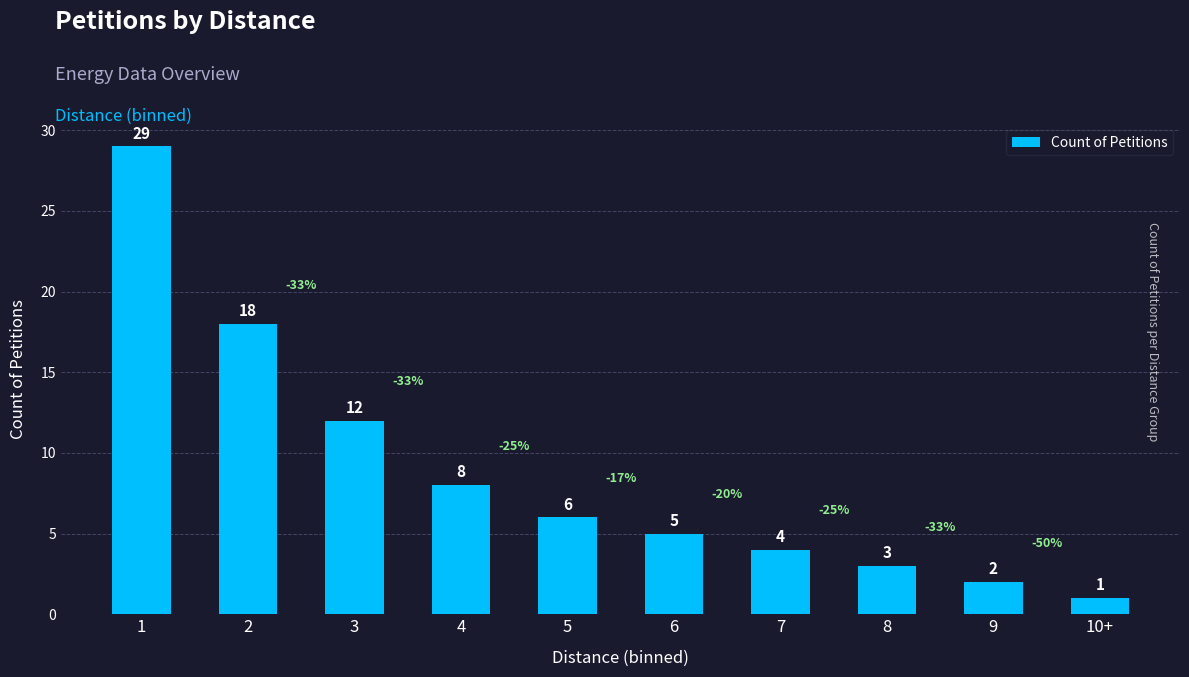

How many values are below 6?

5